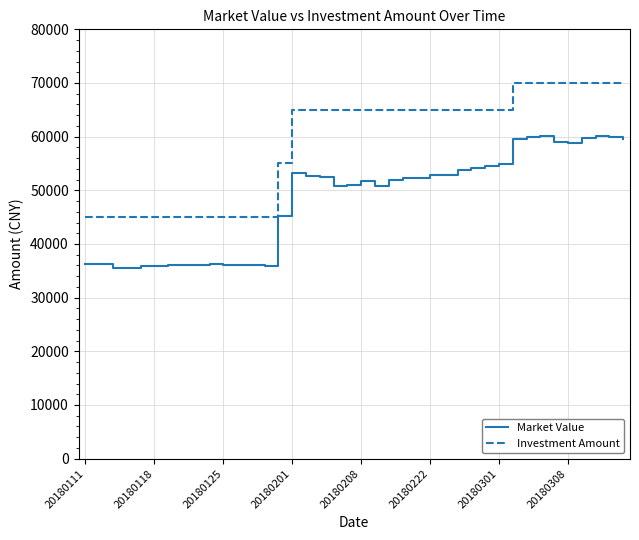

What is the greatest value displayed?

70000.0